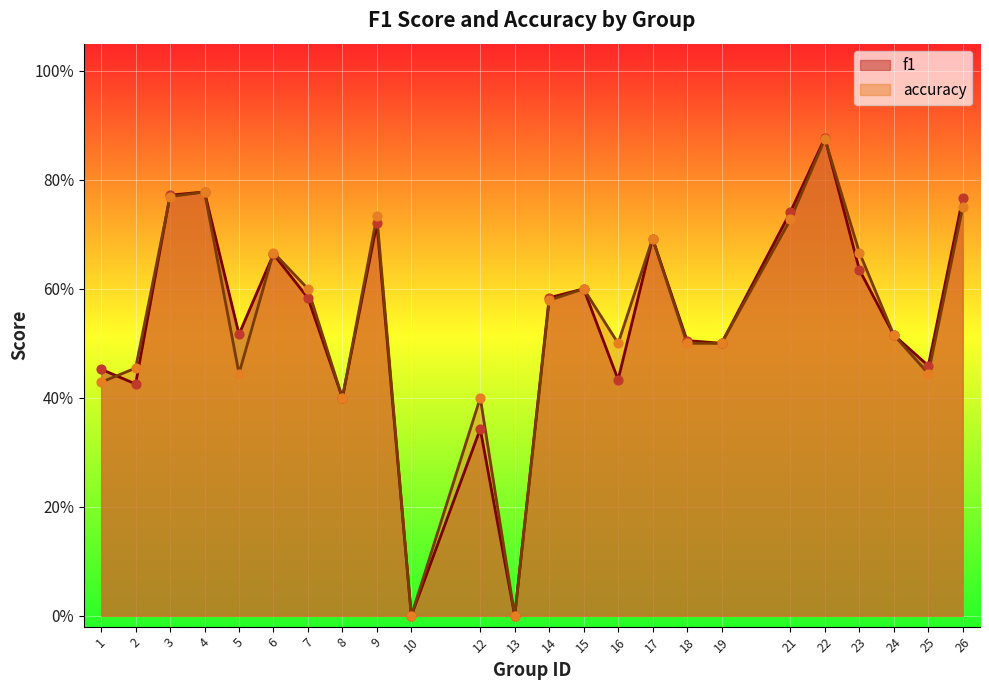

What are all the series names shown in the legend?

f1, accuracy